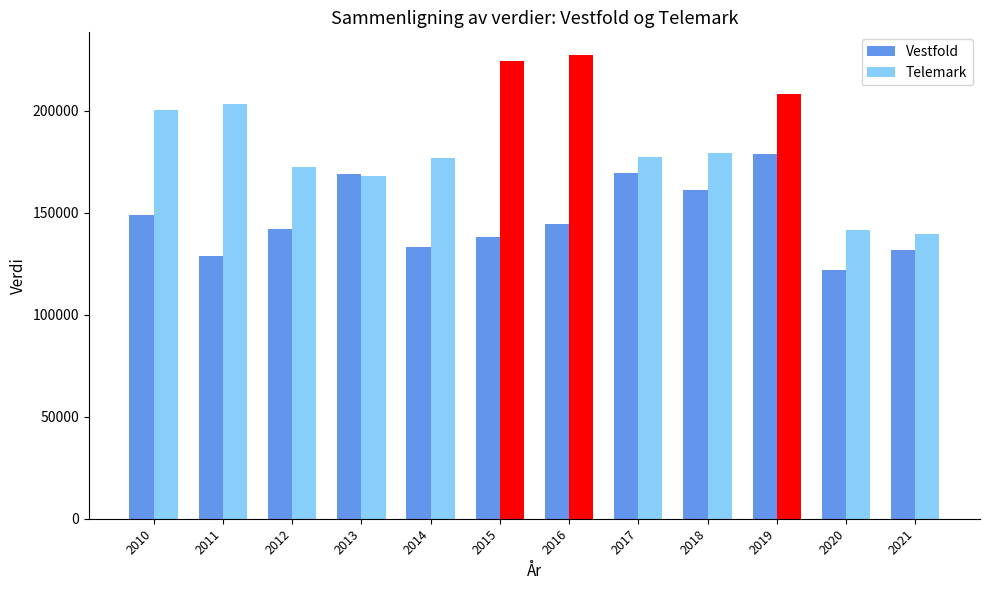

Which series has the largest range (max minus min)?

Telemark